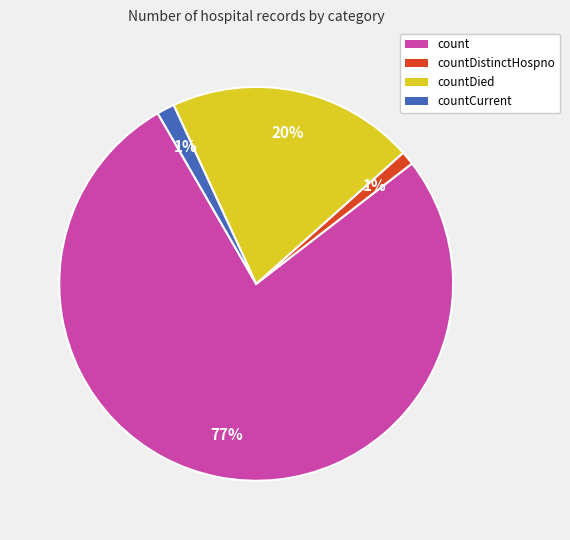

Is the sum of countCurrent and countDistinctHospno greater than half?

No